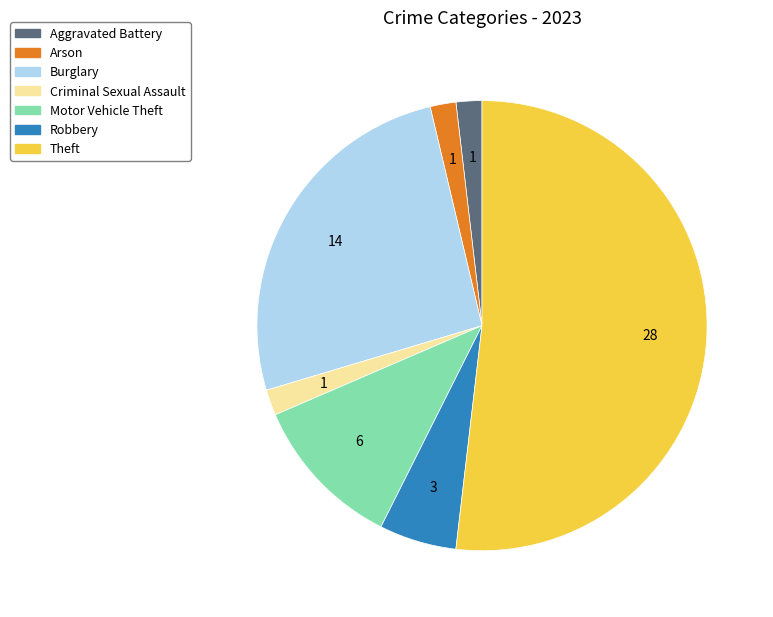

Is there a majority slice in this chart?

Yes